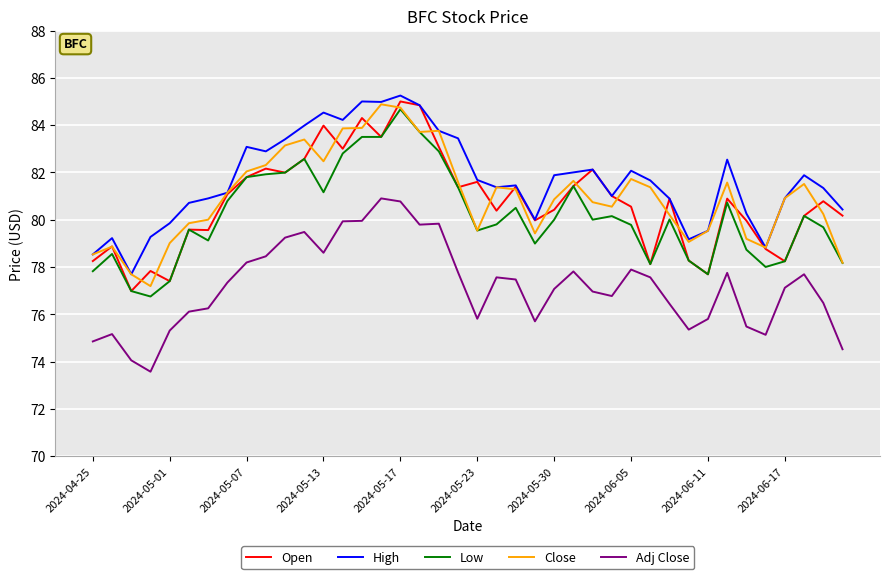

At how many categories does at least one series exceed 79?

37